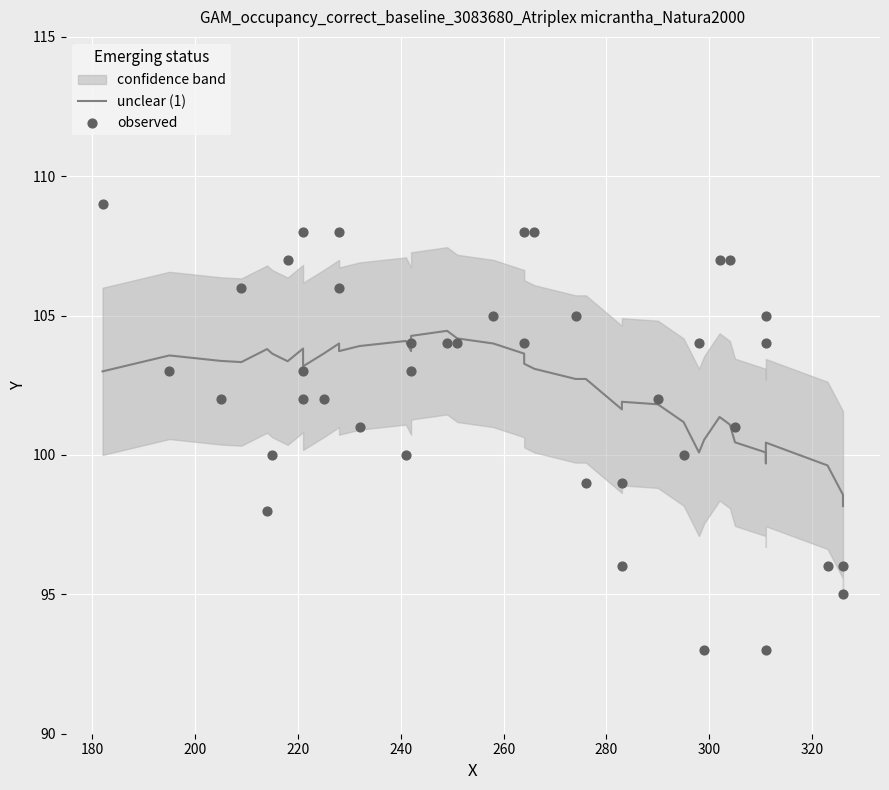

Which series reaches the maximum Y coordinate?

observed